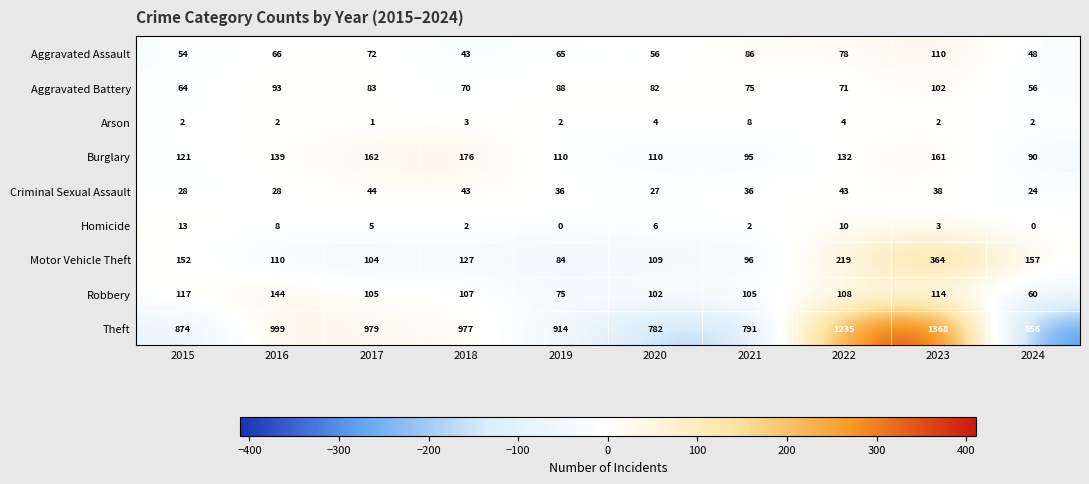

What value does the Theft series have at 2016?

999